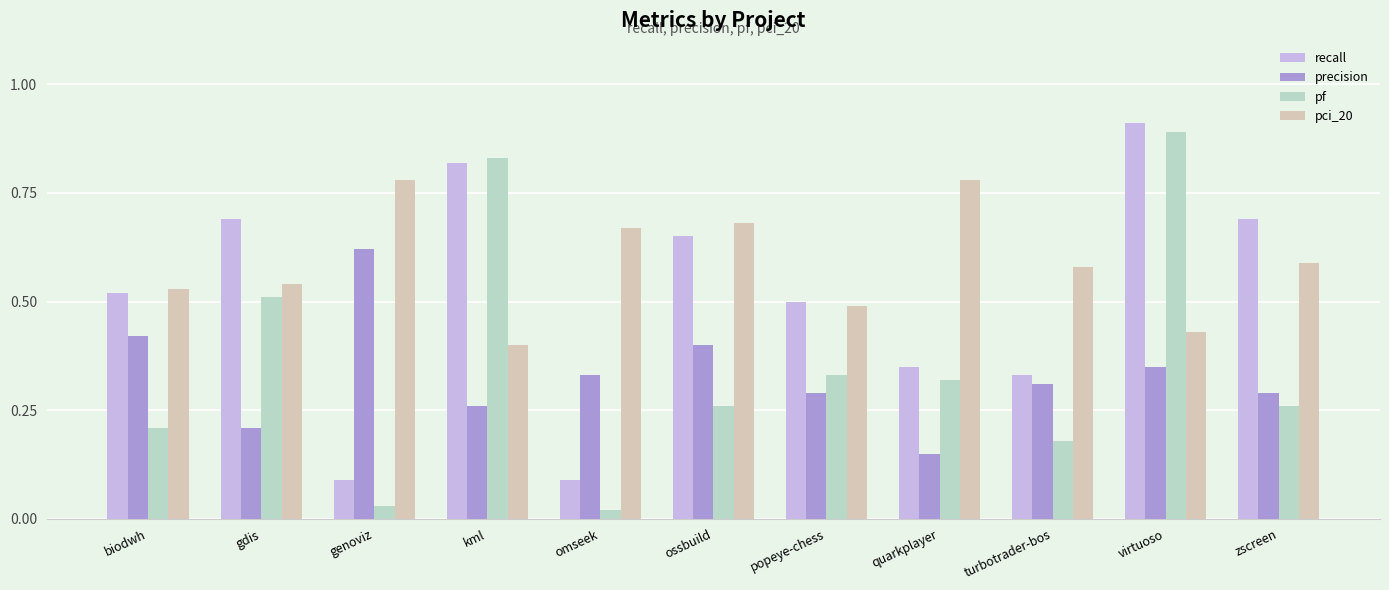

Which series has the largest range (max minus min)?

pf